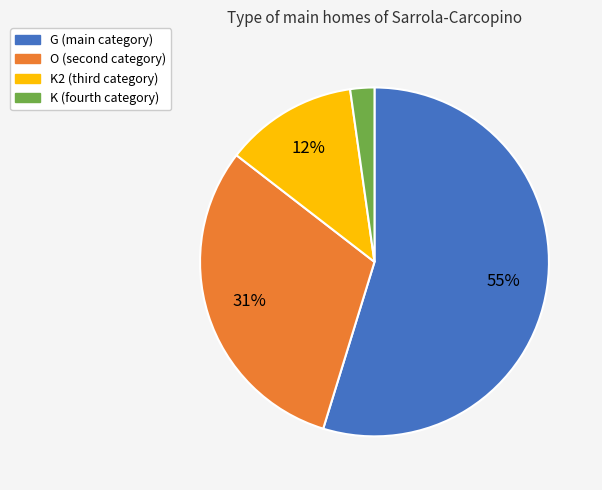

Rank the categories by value from lowest to highest.

K (fourth category), K2 (third category), O (second category), G (main category)